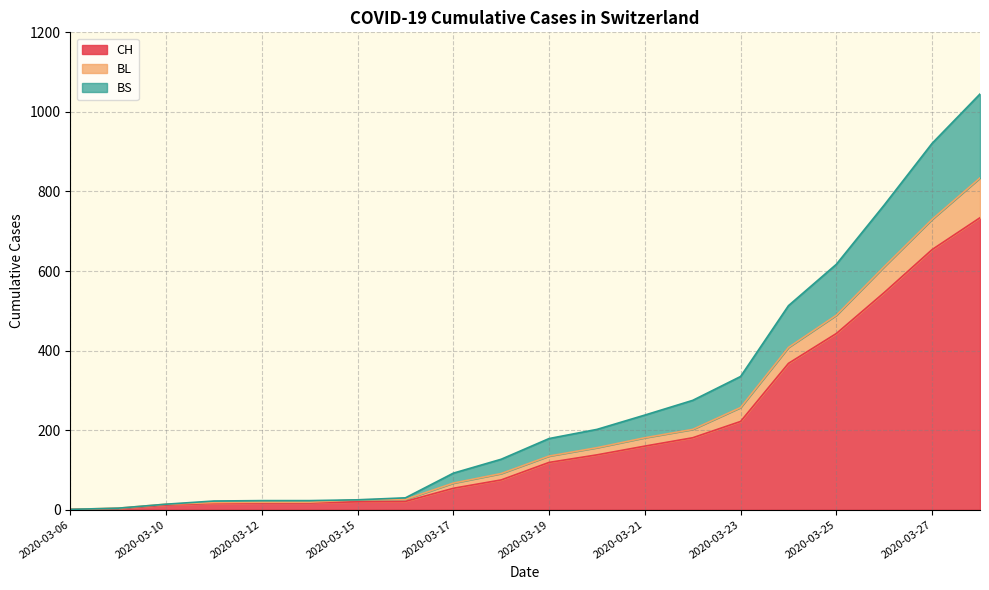

What is the maximum value for CH?

734